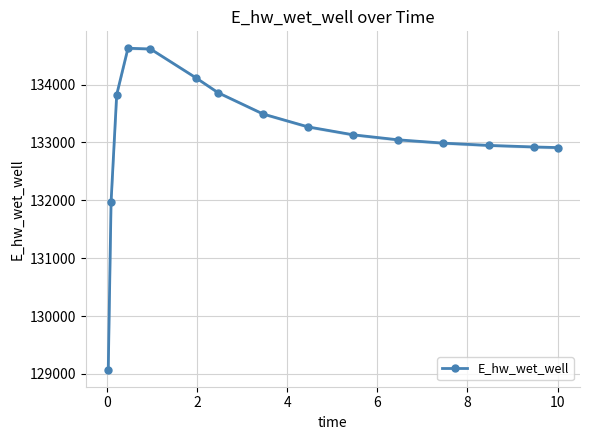

What is the lowest value of the E_hw_wet_well series?

129070.3